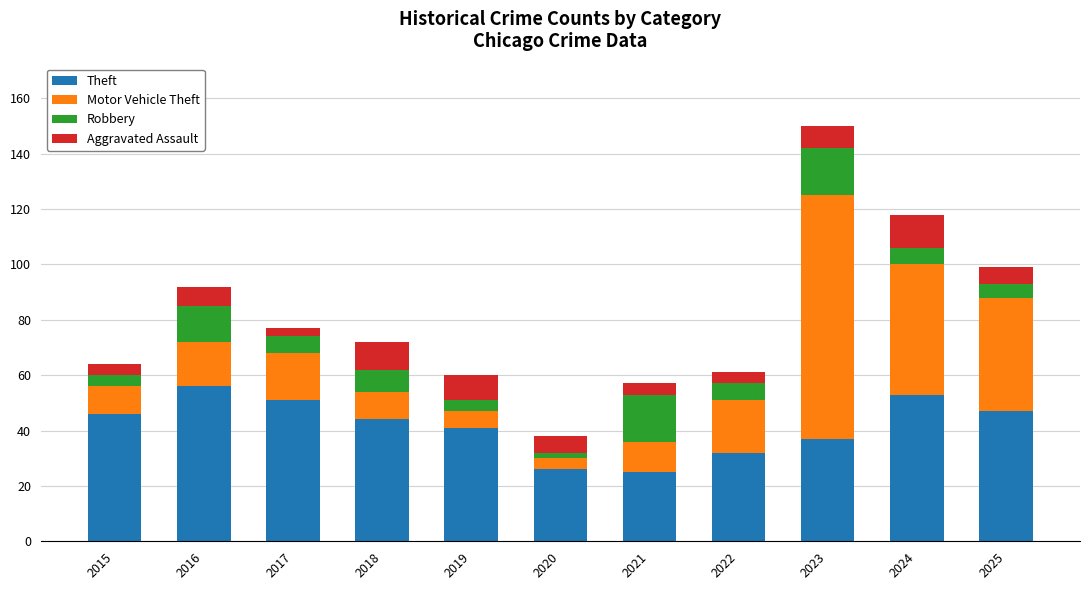

The value of Theft at 2017 is 51. True or false?

True